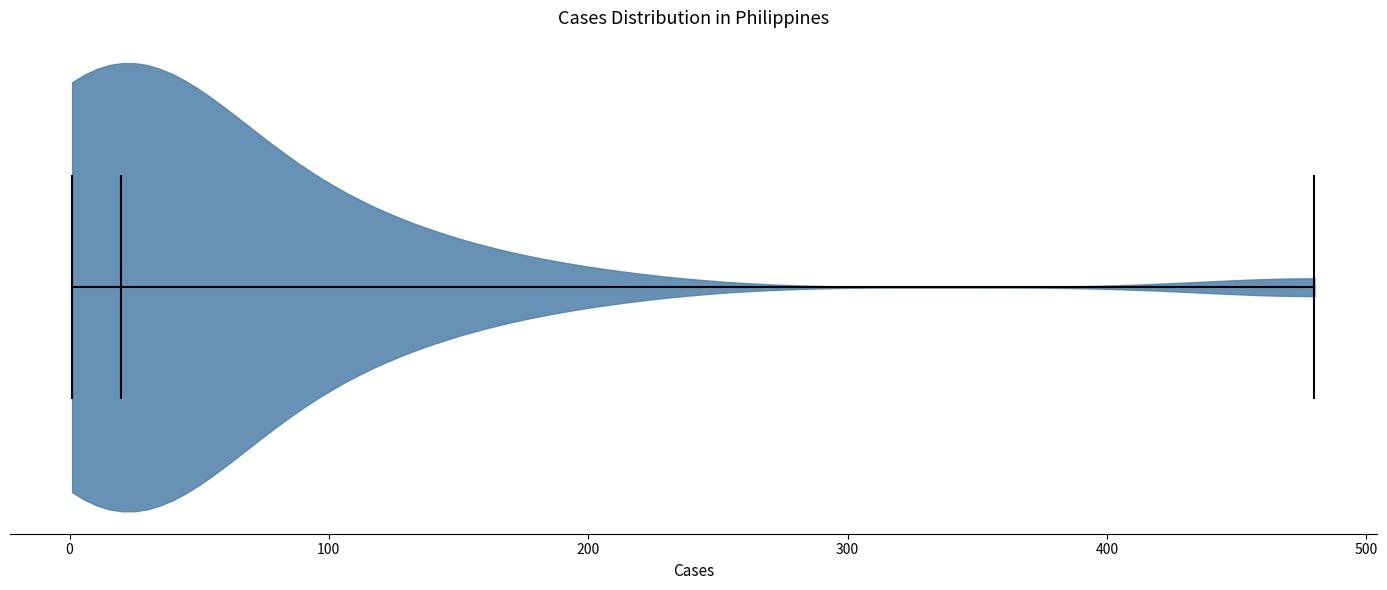

Where does the median line of the violin sit on the x-axis? The values are not printed on the chart, so give them approximately, as read against the axis.

20